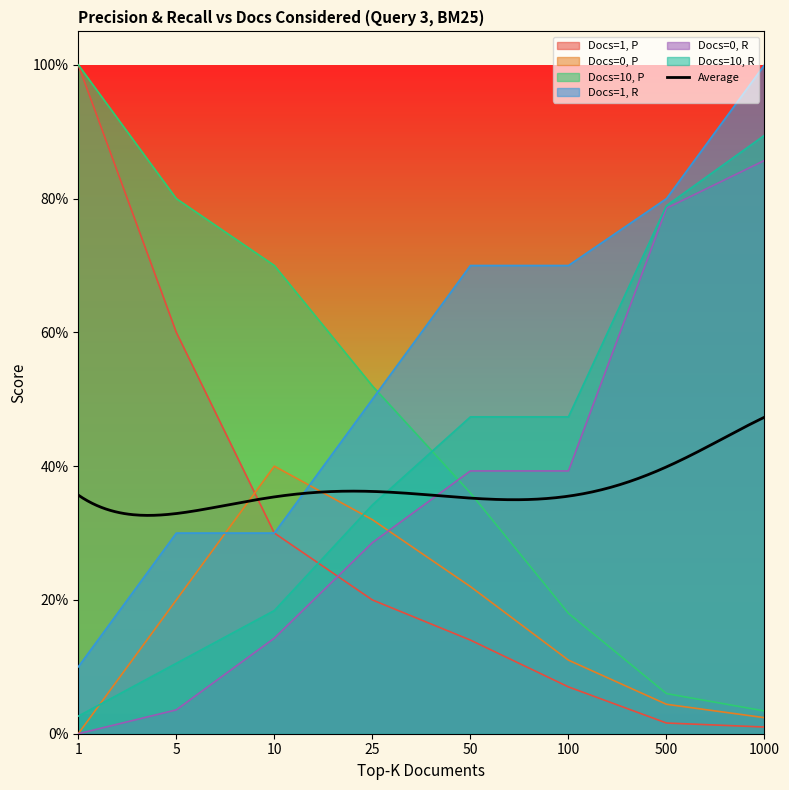

The value of Docs=0, R at 1 is 0.4. True or false?

False